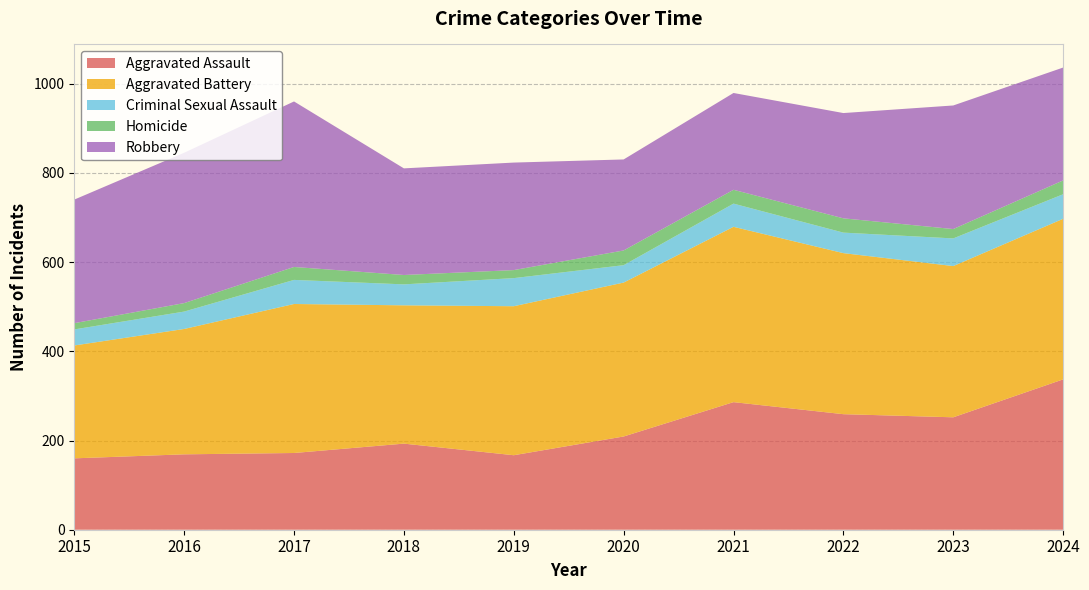

Reading left to right, transcribe all the data shown in this chart.

Aggravated Assault: 2015=160	2016=169	2017=172	2018=193	2019=167	2020=209	2021=286	2022=259	2023=252	2024=337
Aggravated Battery: 2015=253	2016=281	2017=334	2018=310	2019=334	2020=345	2021=393	2022=361	2023=339	2024=360
Criminal Sexual Assault: 2015=36	2016=39	2017=54	2018=47	2019=63	2020=39	2021=52	2022=46	2023=62	2024=55
Homicide: 2015=14	2016=19	2017=29	2018=21	2019=18	2020=33	2021=31	2022=32	2023=21	2024=31
Robbery: 2015=277	2016=337	2017=371	2018=239	2019=241	2020=204	2021=217	2022=236	2023=277	2024=253